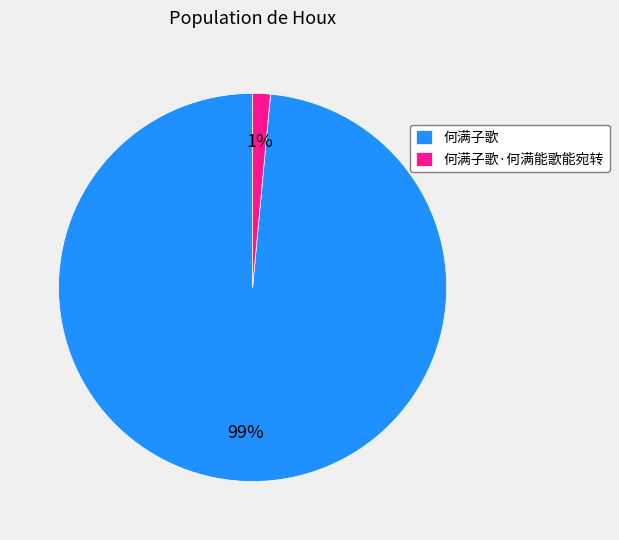

Combined, do 何满子歌·何满能歌能宛转 and 何满子歌 account for over 50%?

Yes